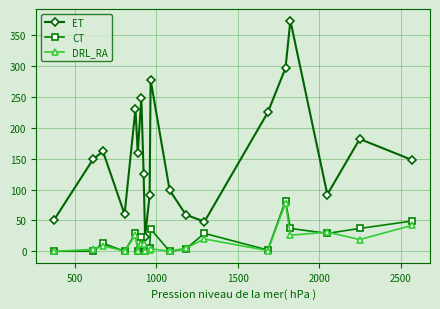

True or false: ET and DRL_RA intersect in this chart.

False